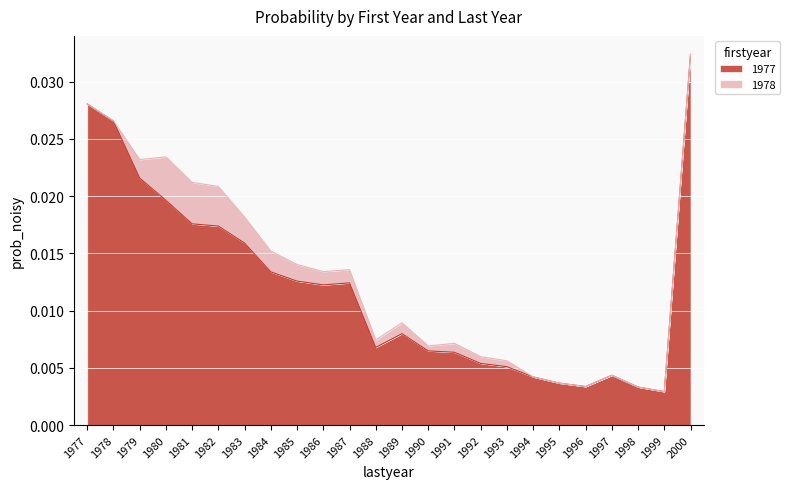

What is the sum of all values?

0.3